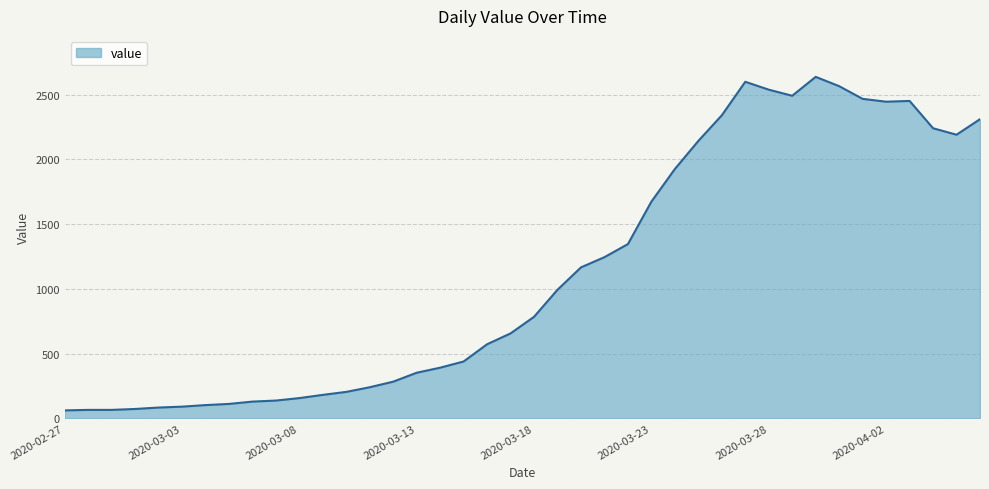

What is the difference between the maximum and minimum values?

2577